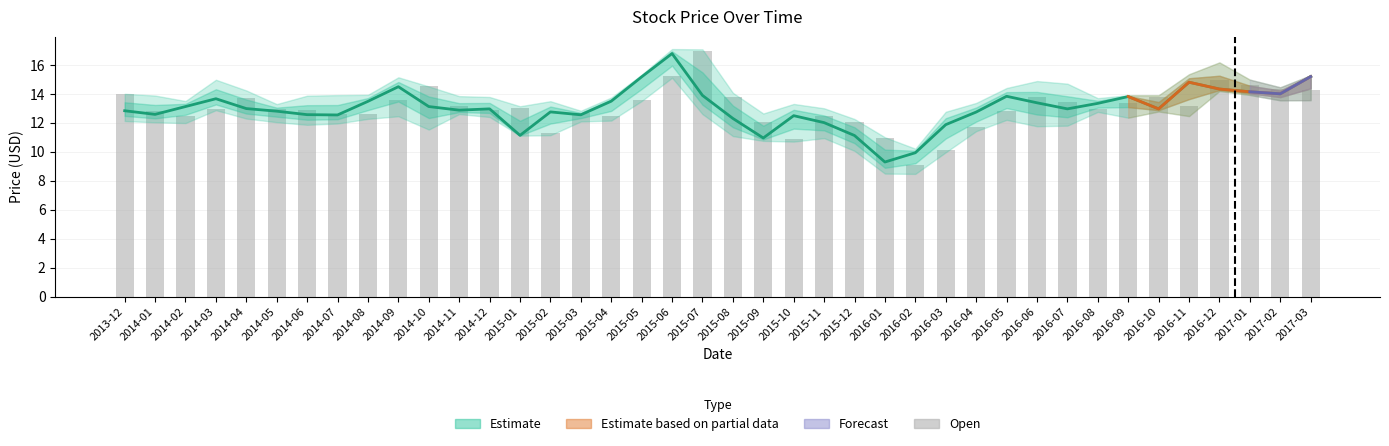

What position from the left is 2015-07?

20